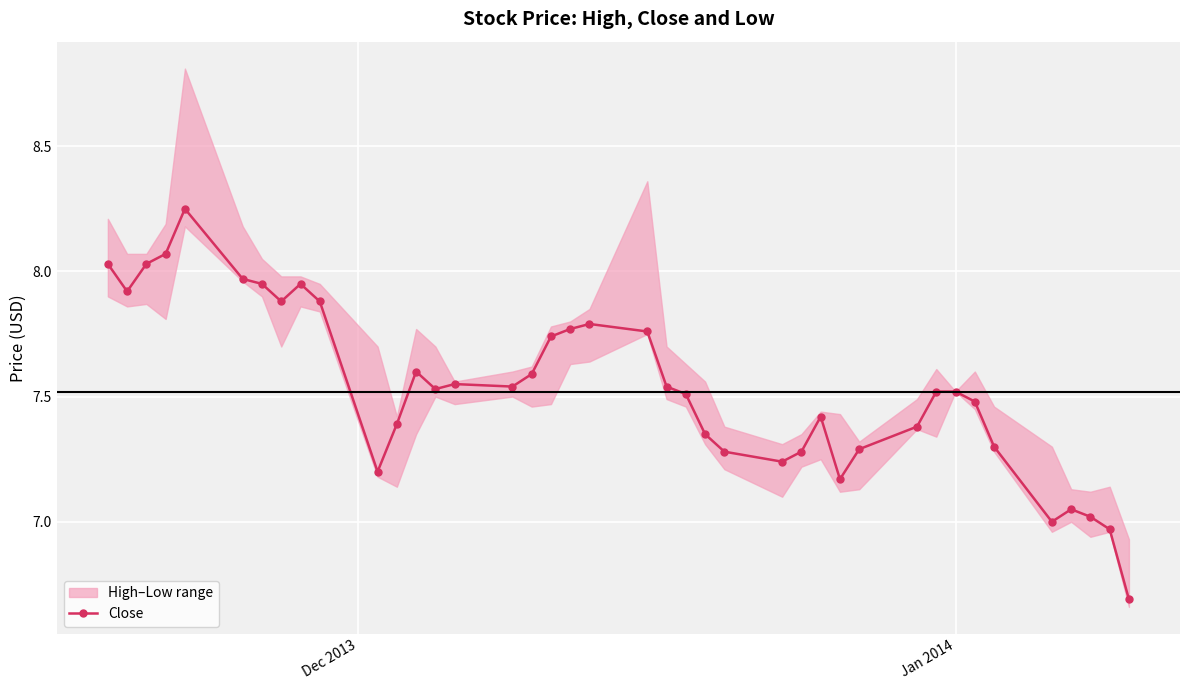

True or false: Close has more than 1 interior local peaks.

True